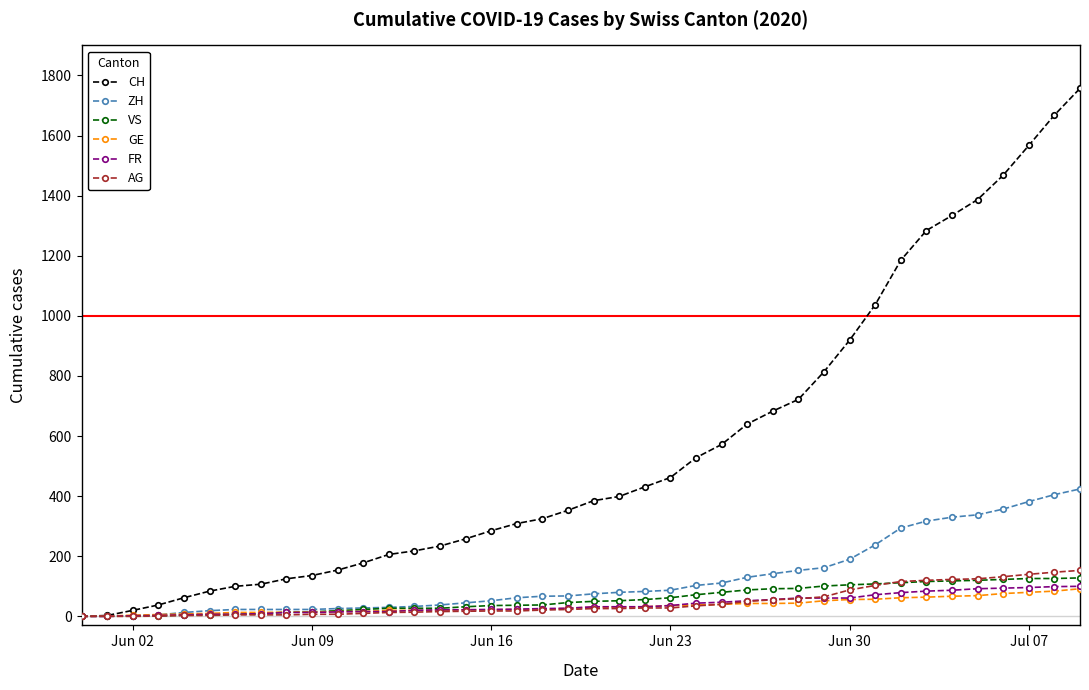

What is the greatest value displayed?

1757